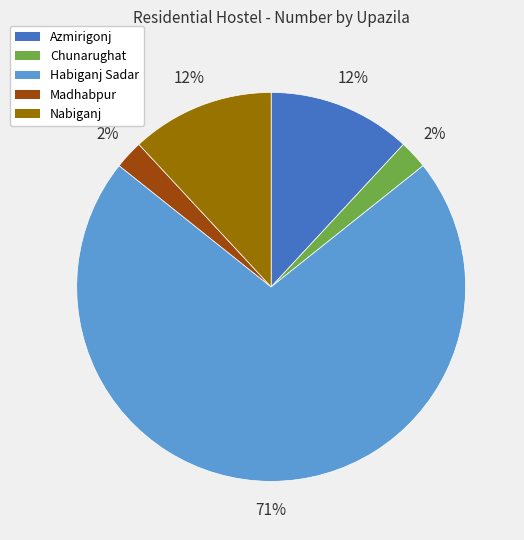

Count the number of slices in the pie.

5